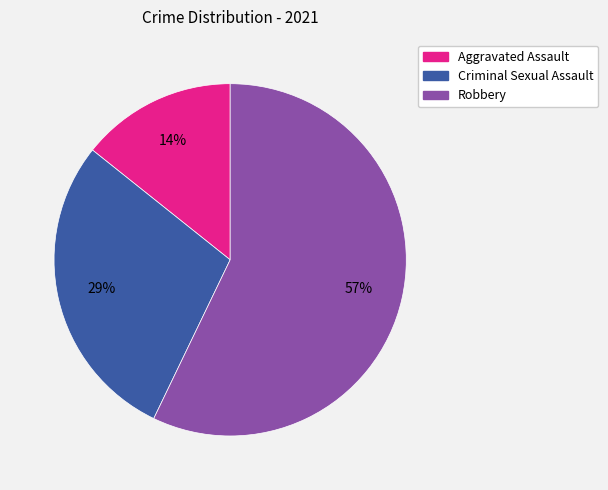

How many slices are in this pie chart?

3